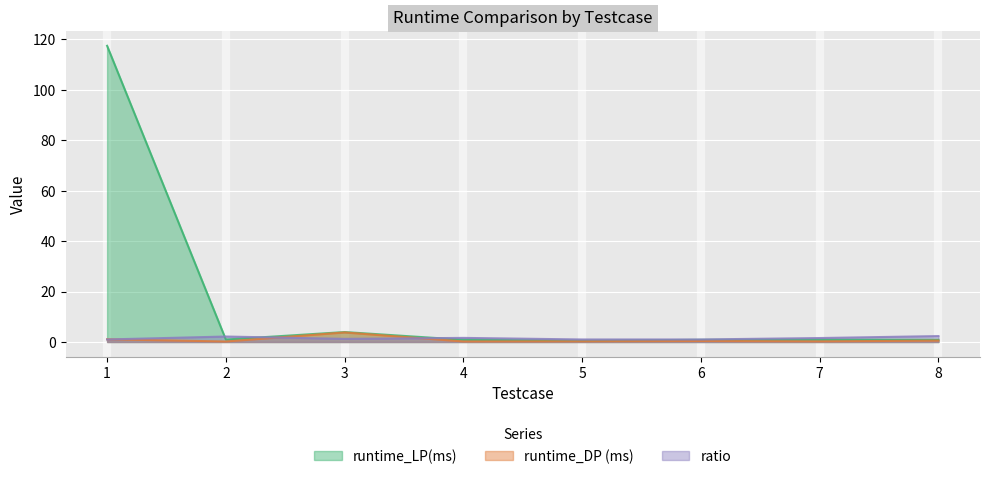

True or false: runtime_DP (ms) has a value of 0.4 at 4.

False